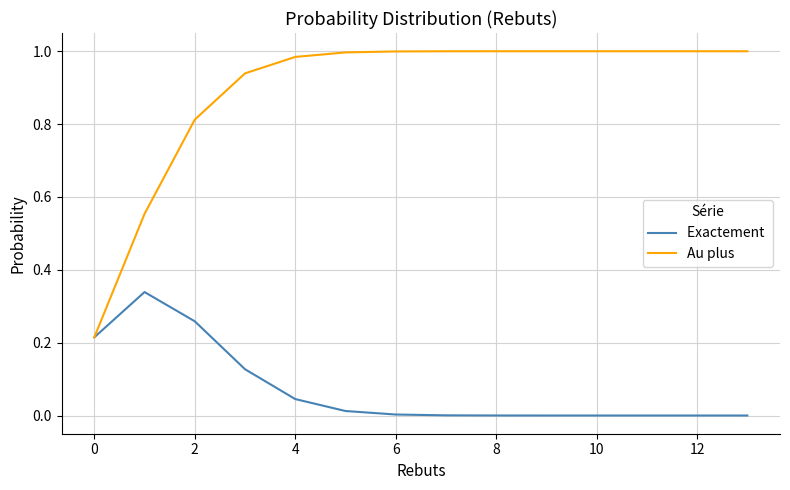

Does the chart have visible grid lines?

Yes